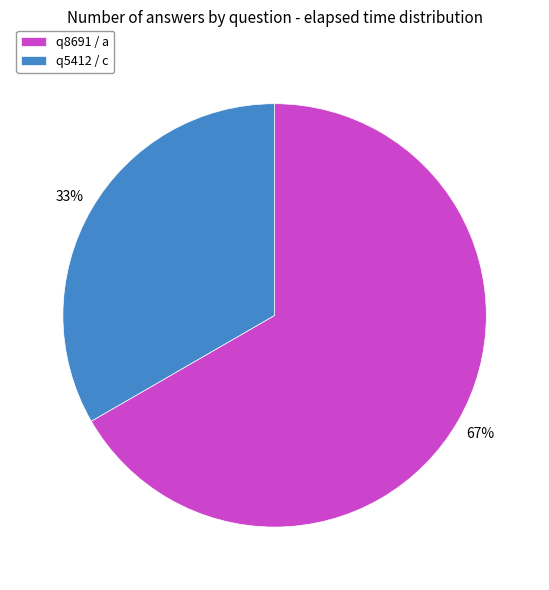

To the nearest percent, what portion does q5412 / c represent?

33%